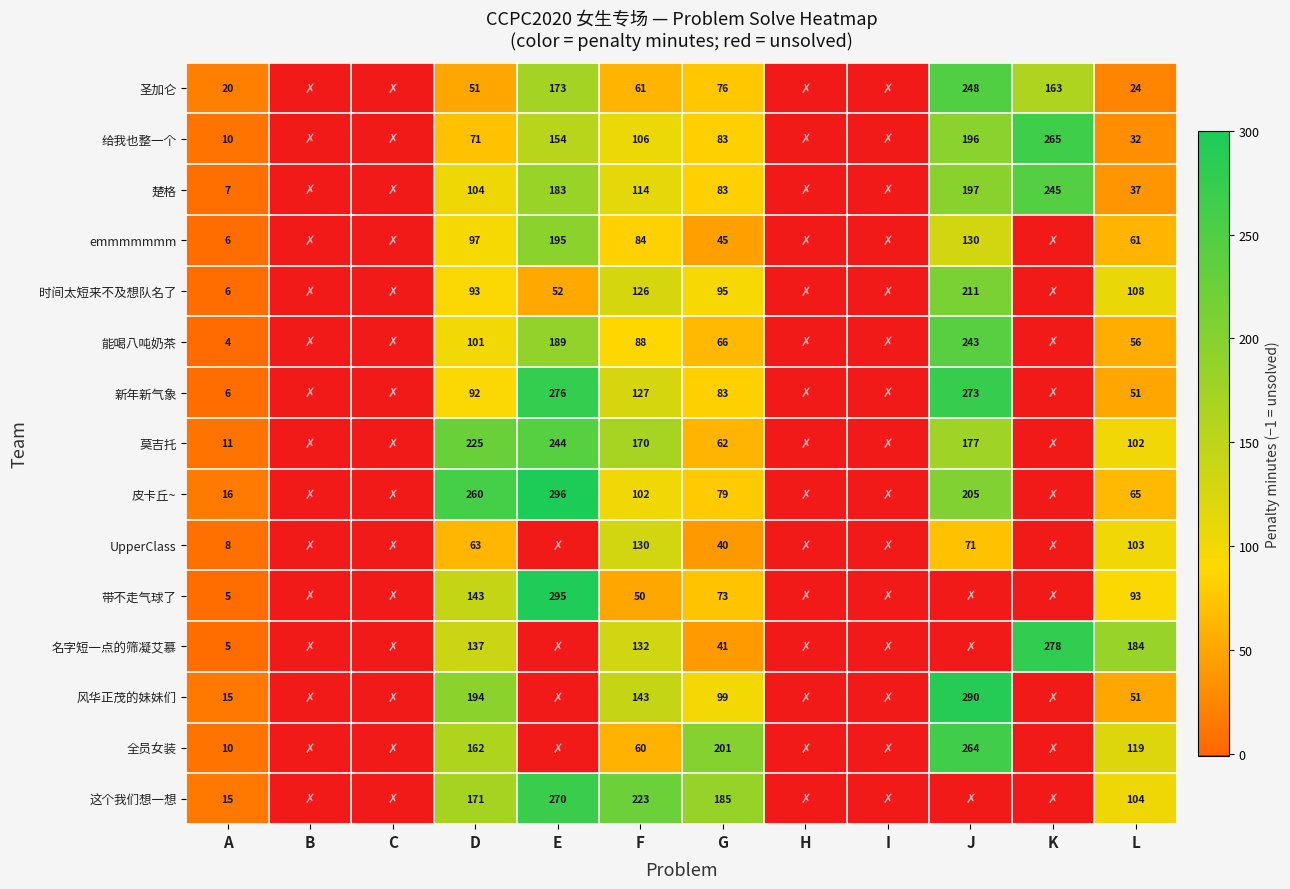

Is the value of 带不走气球了 at E greater than the value of 能喝八吨奶茶 at F?

Yes